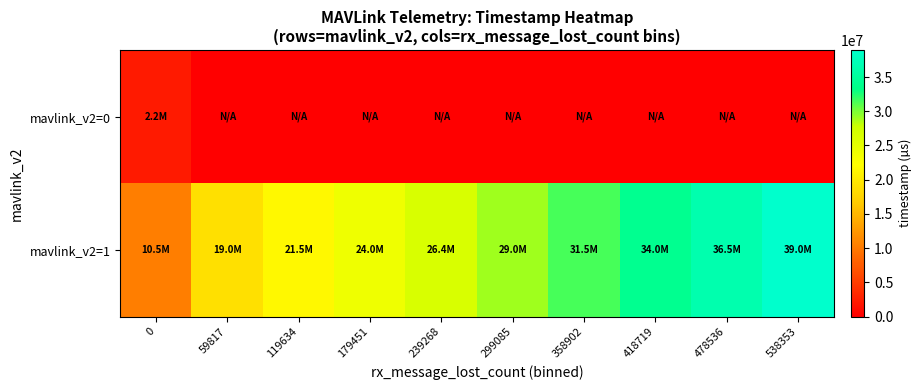

Rank the series by their average value, from lowest to highest.

mavlink_v2=0, mavlink_v2=1